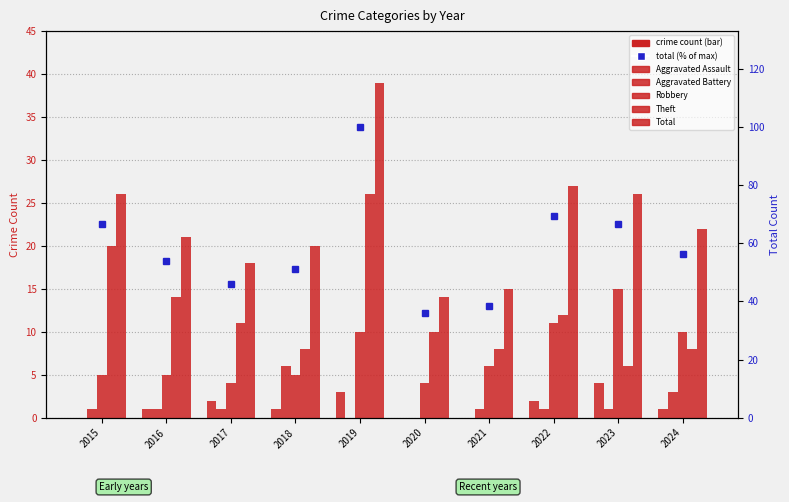

At 2019, list the series in order from largest to smallest.

Total (% of max), Total, Theft, Robbery, Aggravated Assault, Aggravated Battery